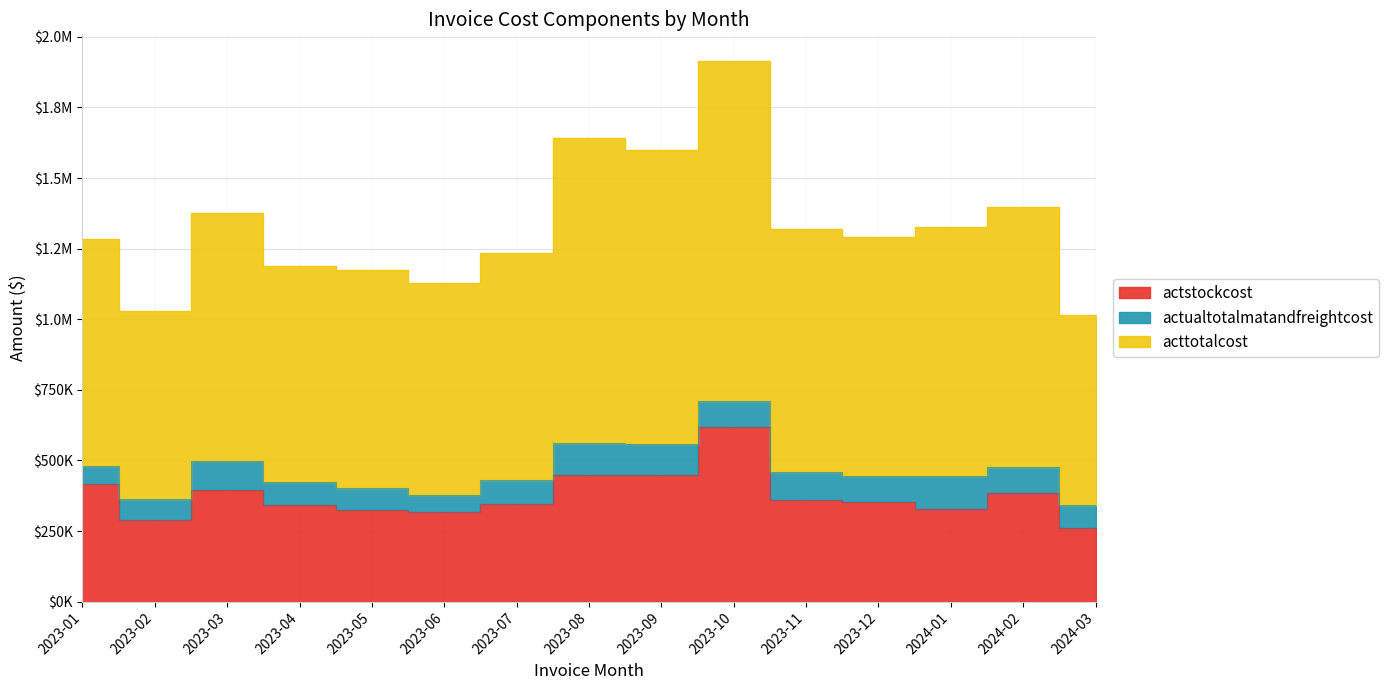

Where does the actstockcost series first go above 352548?

2023-01